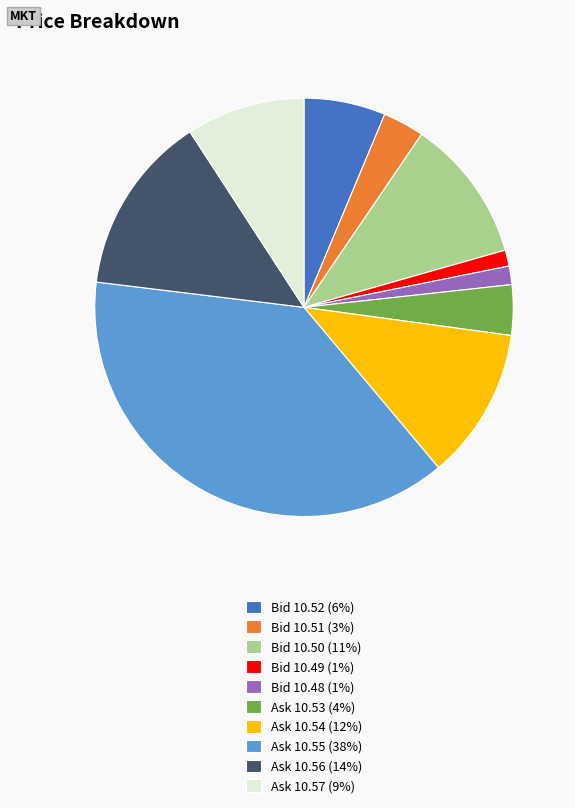

True or false: Ask 10.55 (38%) accounts for 38% of the total.

True